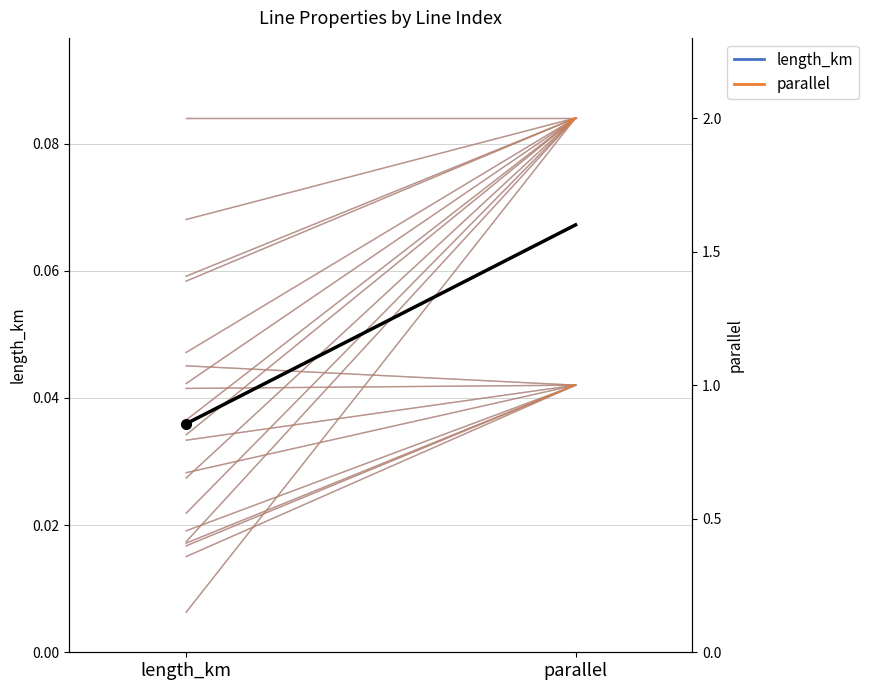

The parallel series shows 0.0 at parallel. True or false?

True